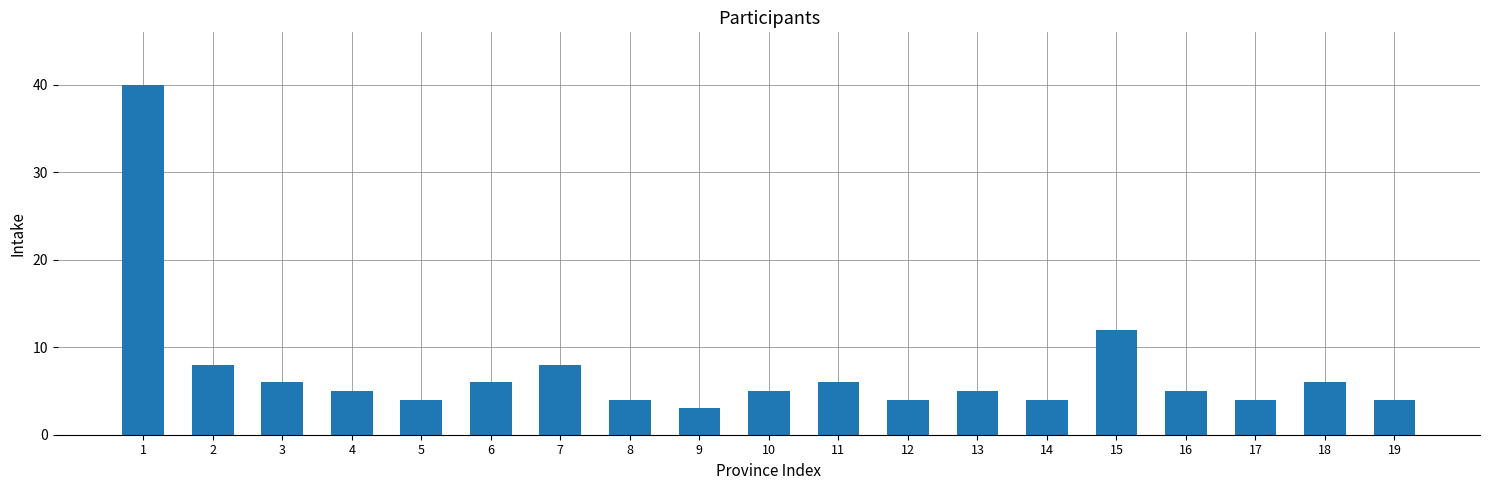

What value does the data have at 16?

5